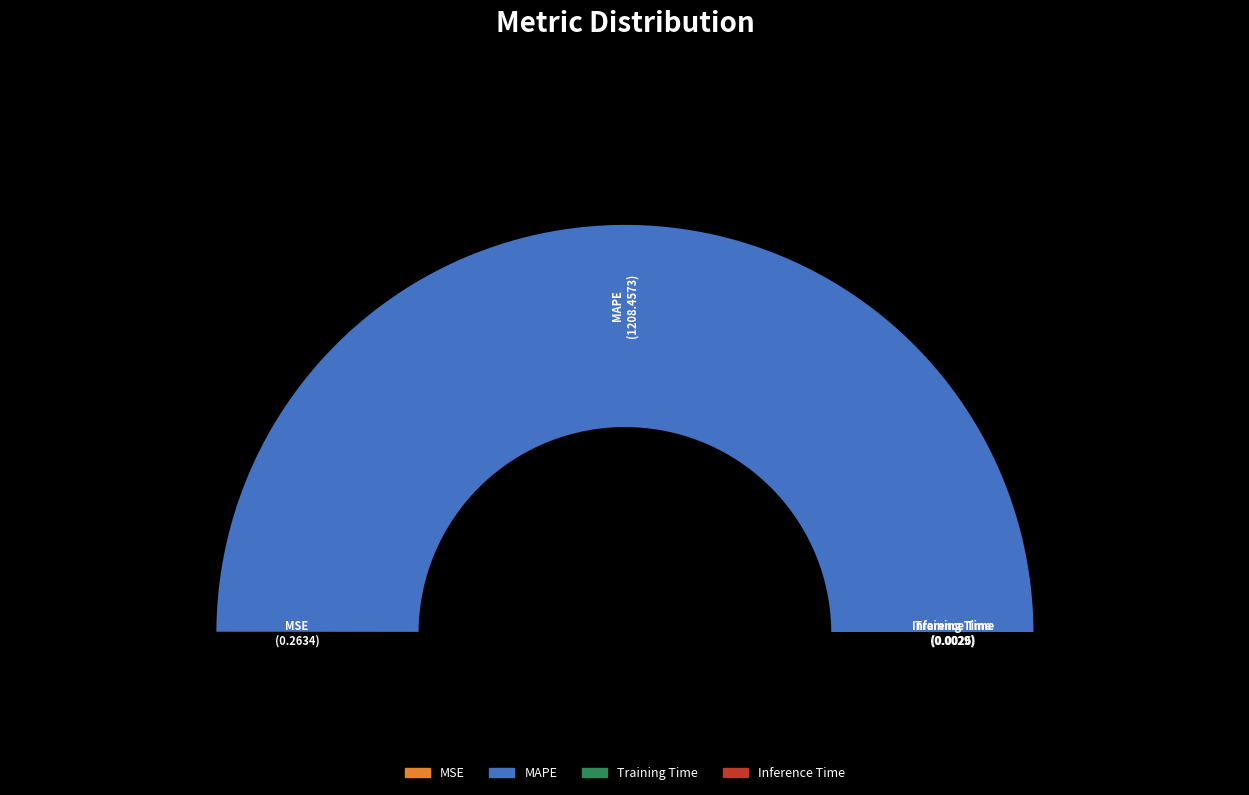

What is the change in value from MAPE to Training Time?

-1208.5